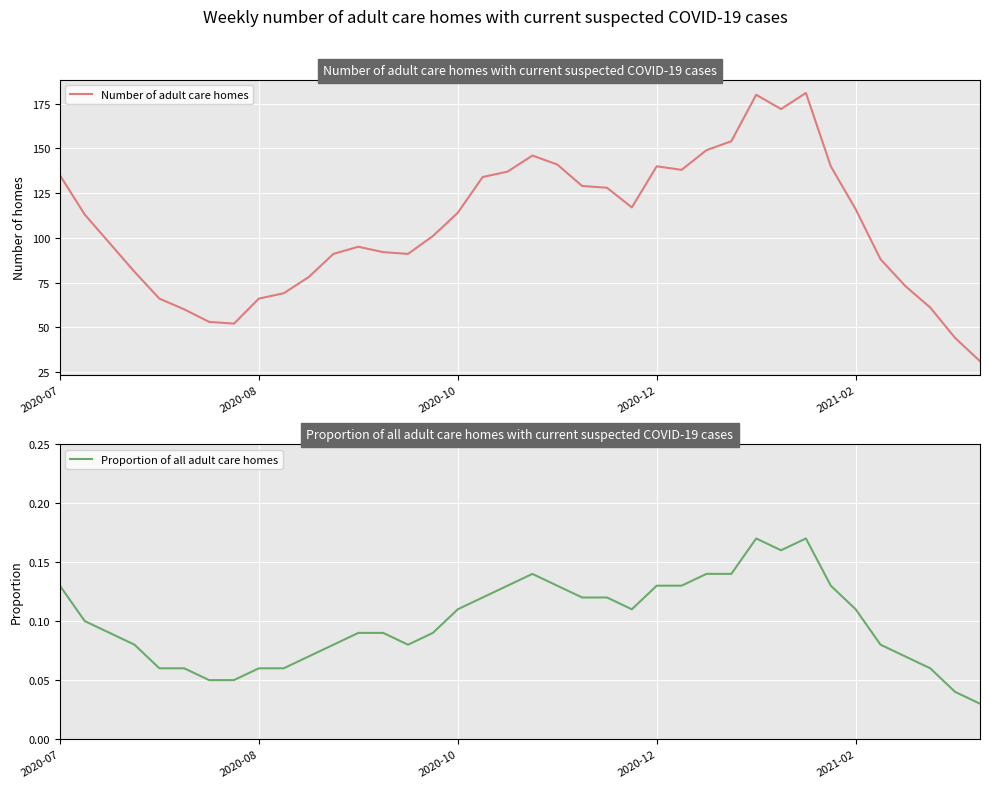

Rank the series by their average value, from highest to lowest.

Number of adult care homes, Proportion of all adult care homes